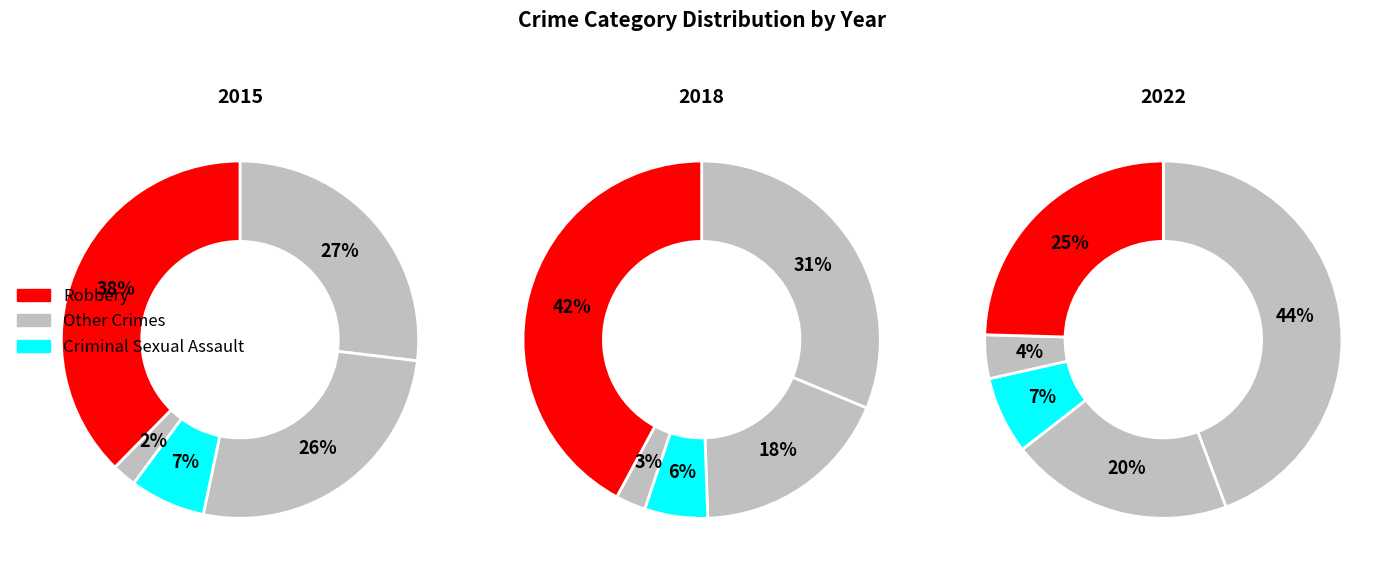

Count the number of slices in the pie.

5